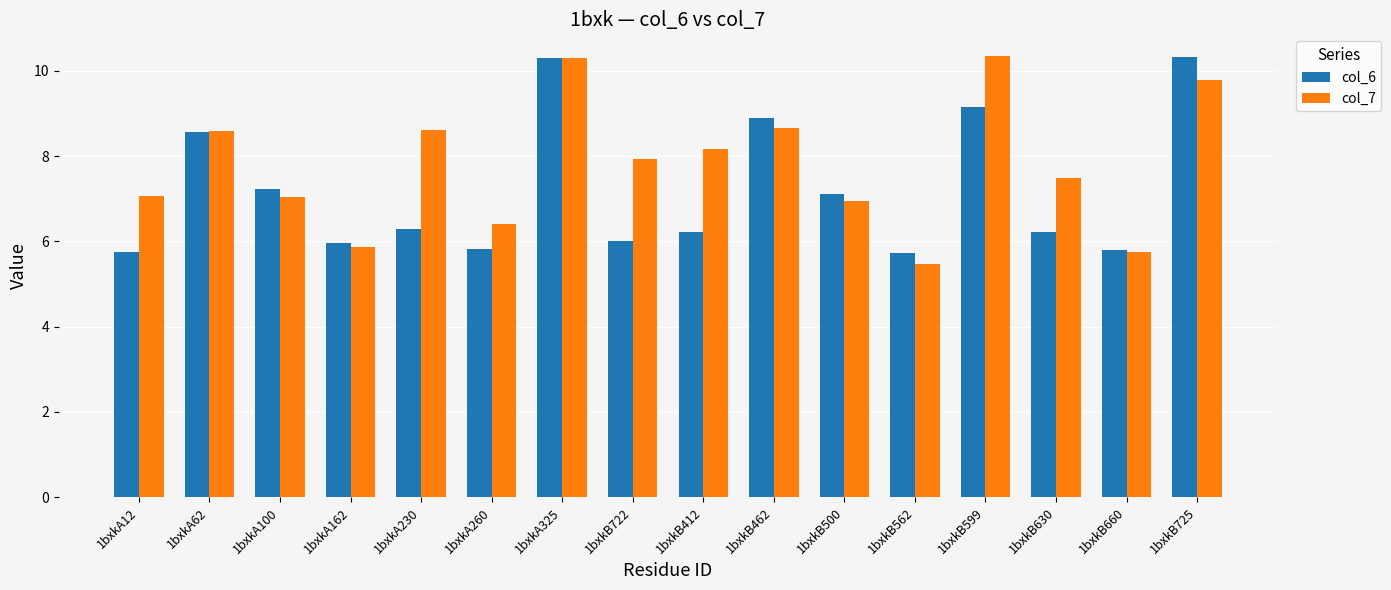

What is the total value across all series at 1bxkA162?

11.8